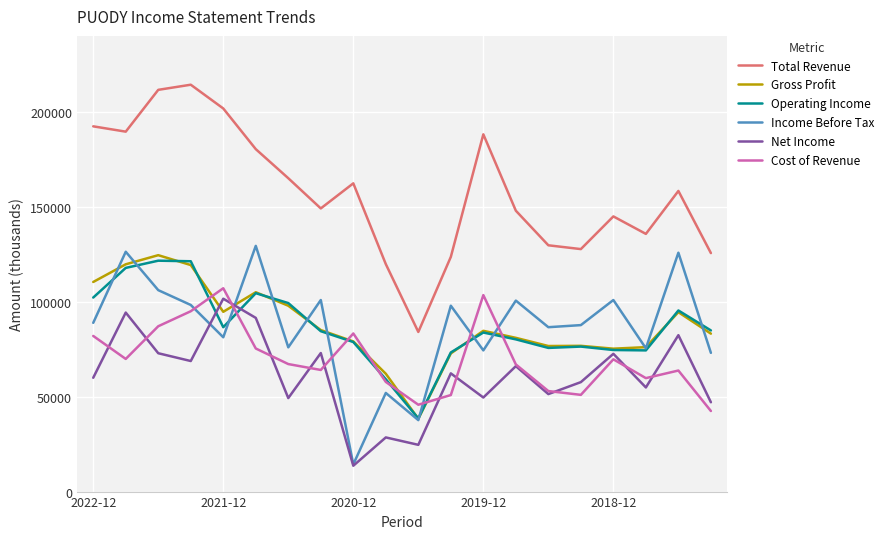

What is the maximum value shown in the chart?

214100